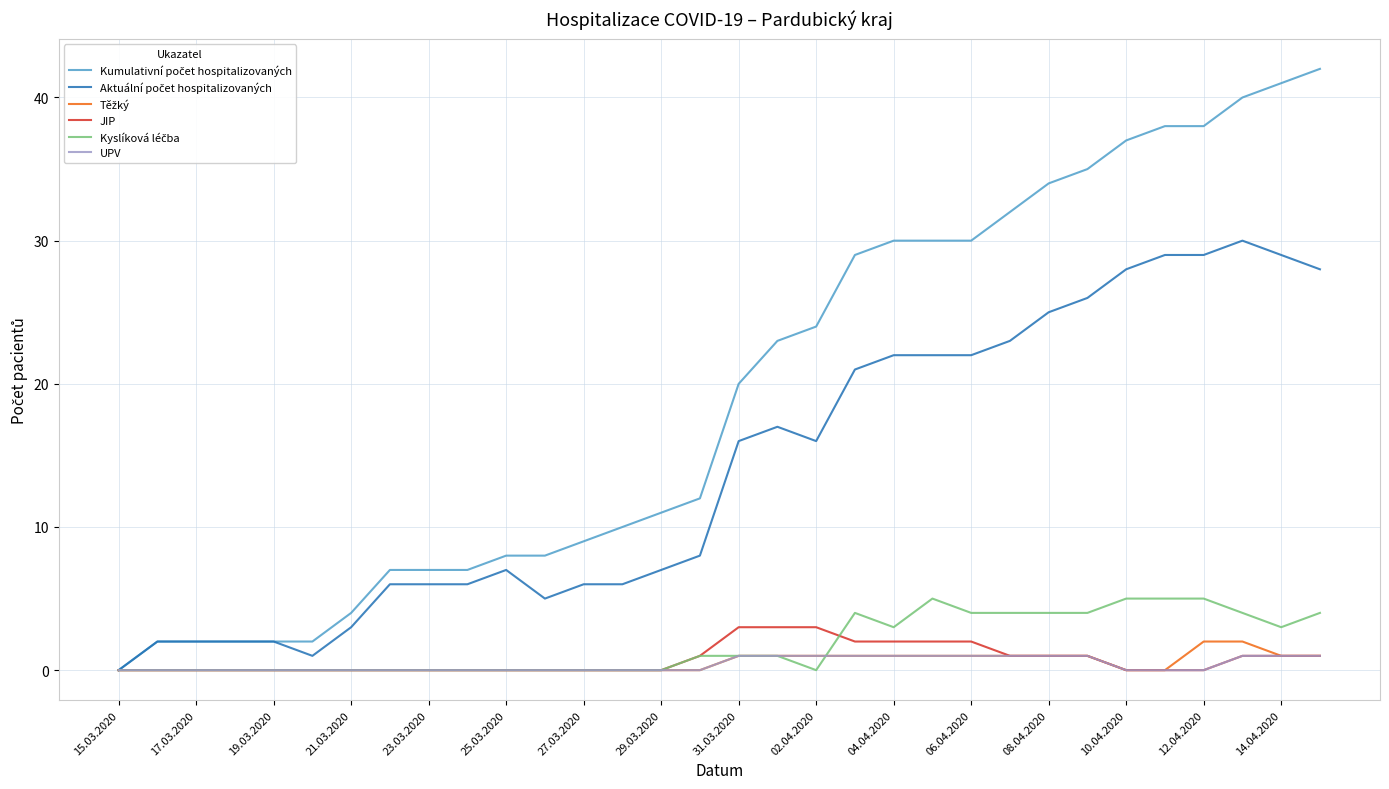

What is the greatest value displayed?

42